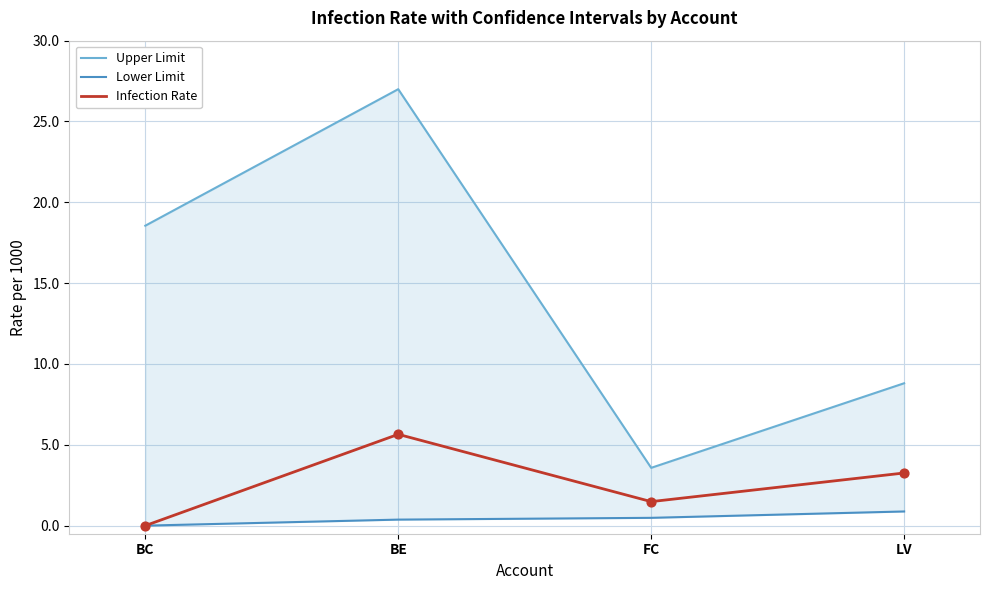

At how many categories does at least one series exceed 3?

4